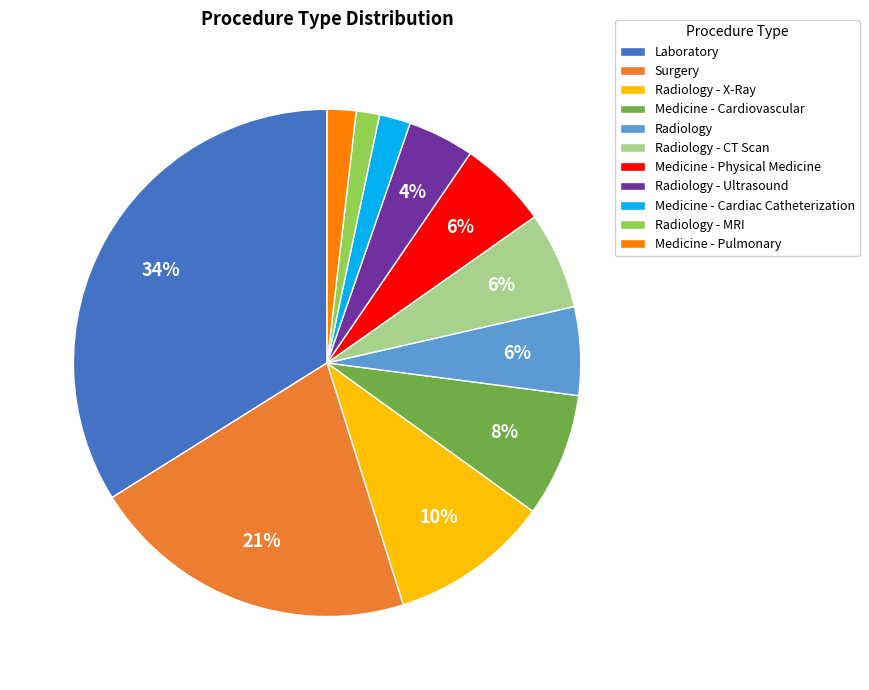

What percentage is the Surgery slice, to the nearest percent?

21%